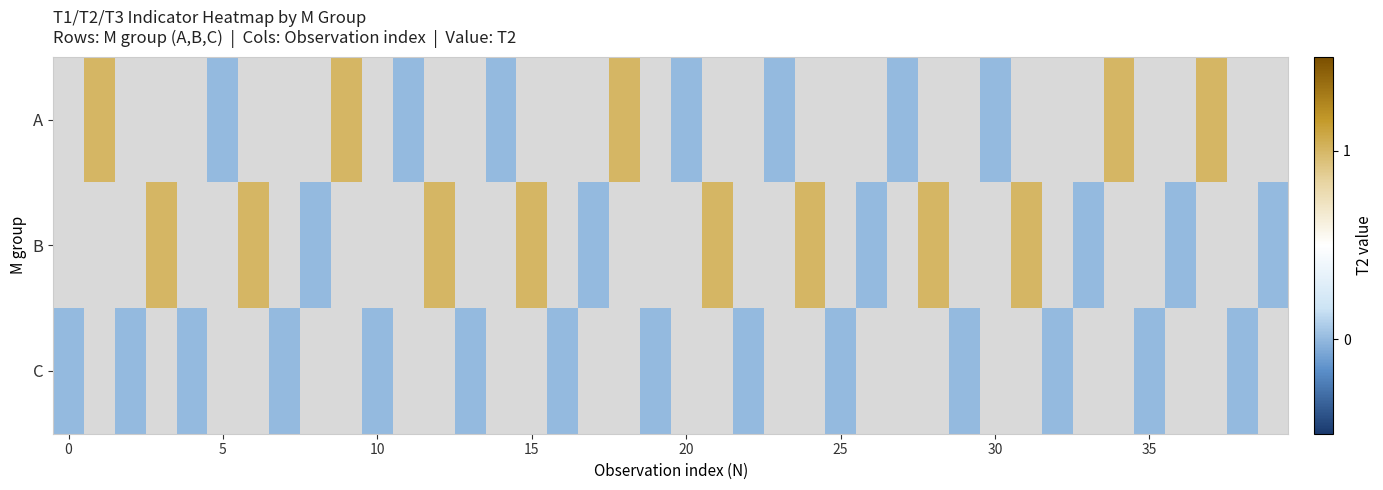

How many distinct data groups are displayed?

3